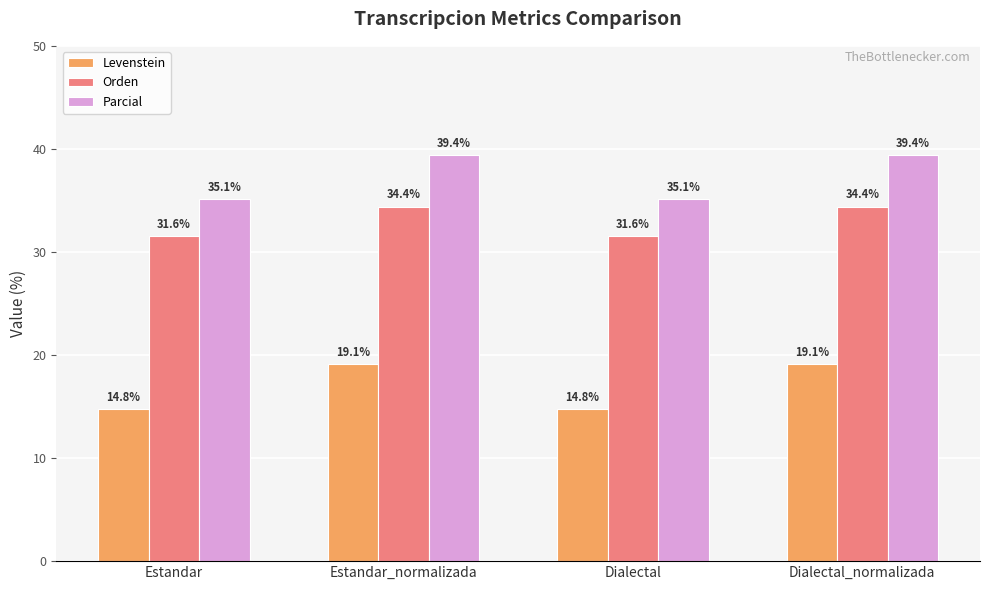

The Levenstein series shows 6.9 at Dialectal_normalizada. True or false?

False